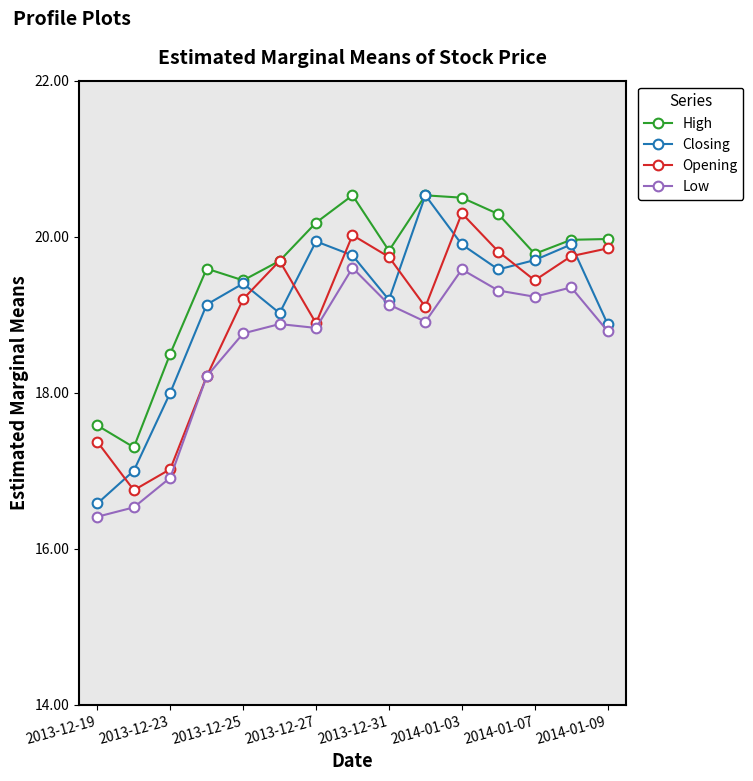

What is the highest value of the Low series?

19.6